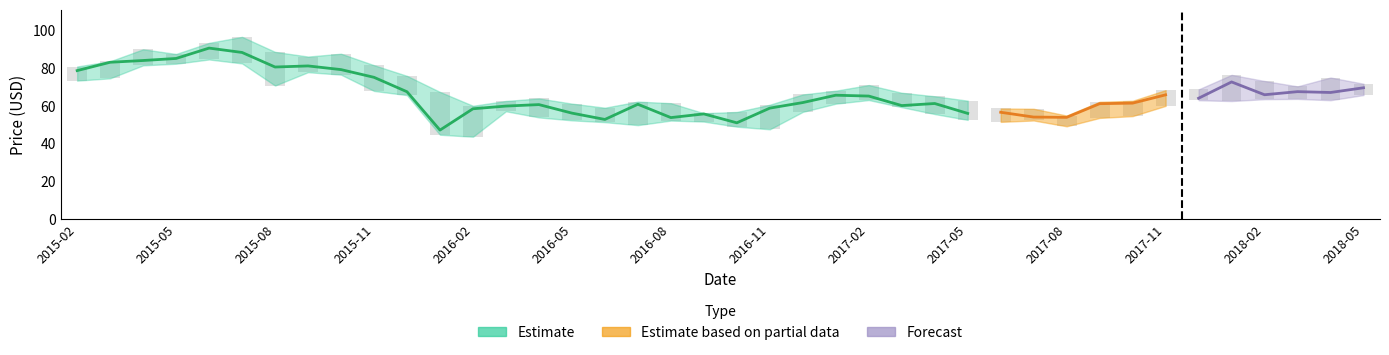

At which category is the sum across all series the highest?

2015-06